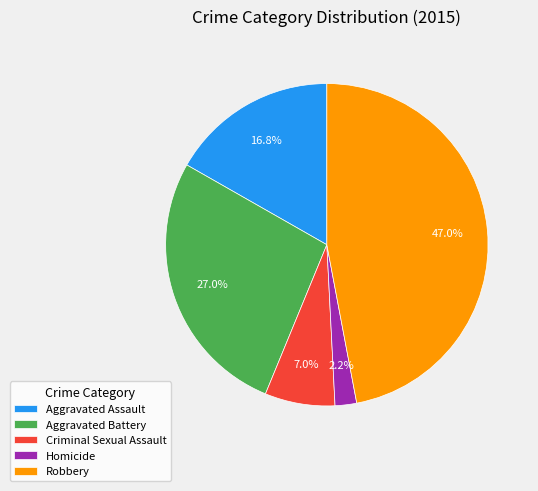

True or false: Homicide accounts for 10% of the total.

False